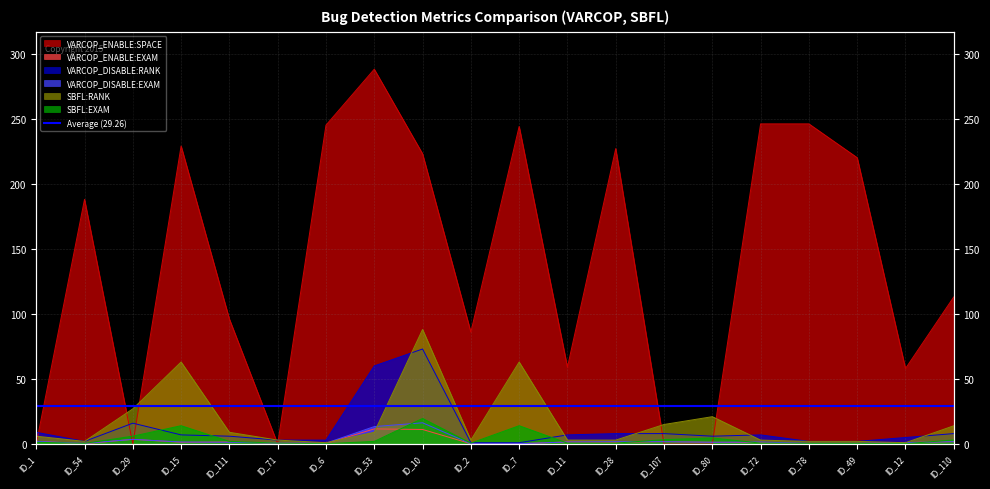

The value of SBFL:RANK at ID_11 is 3.0. True or false?

True